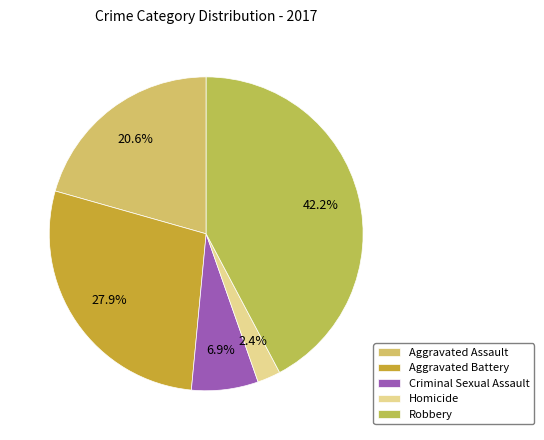

Is Aggravated Assault the majority of the pie?

No